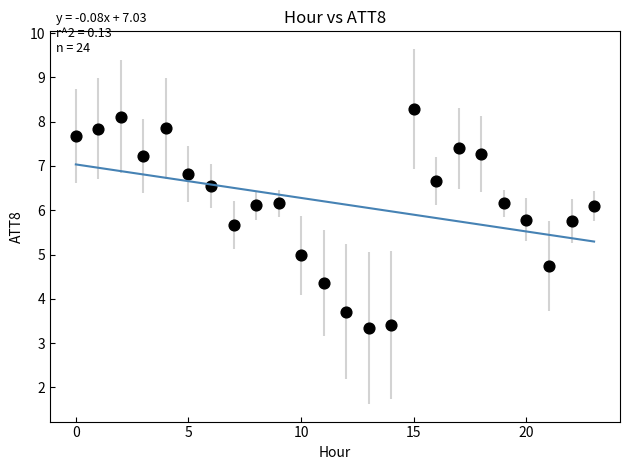

What is the range of Y values (max minus min)?

4.9